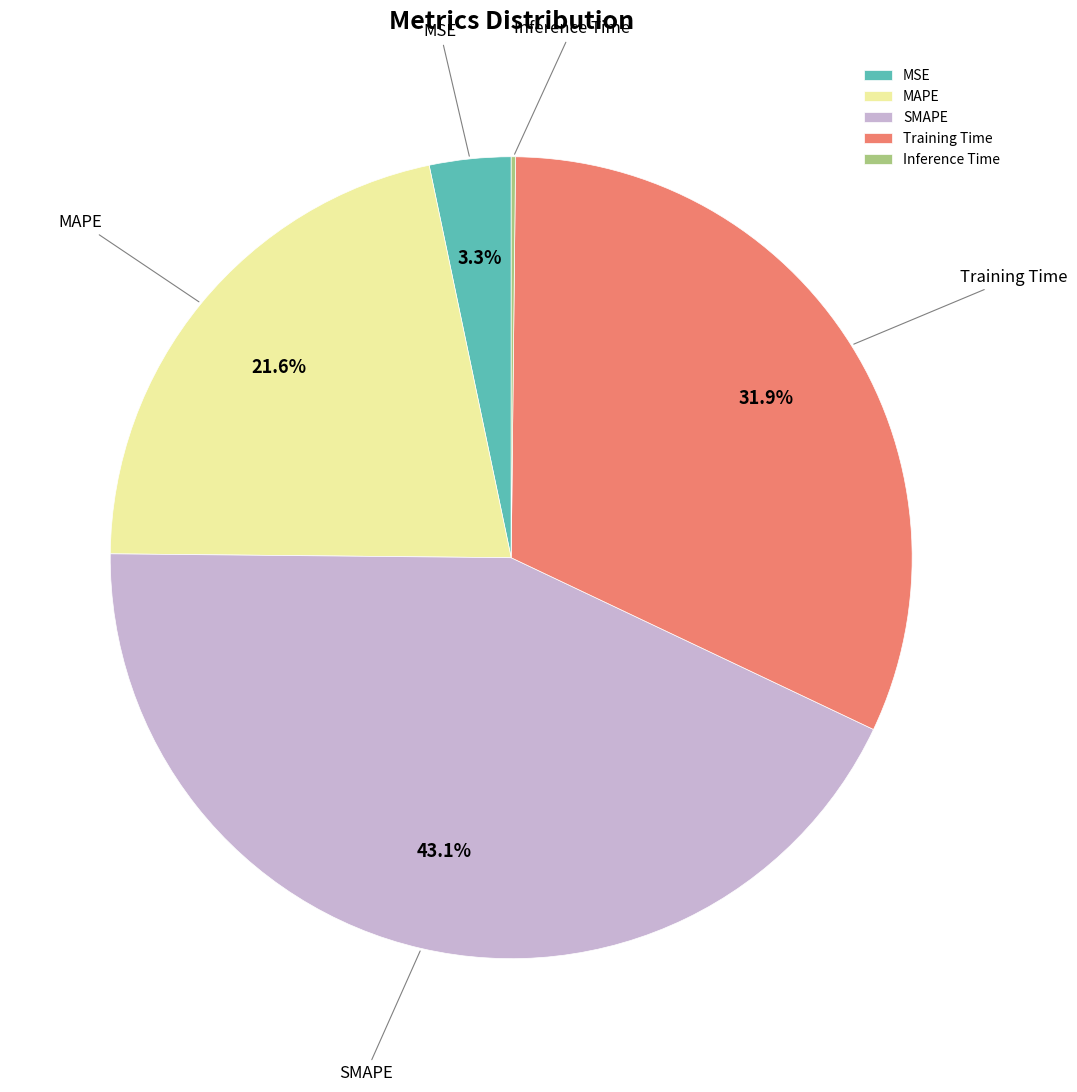

To the nearest percent, what percentage of the pie is Training Time?

32%